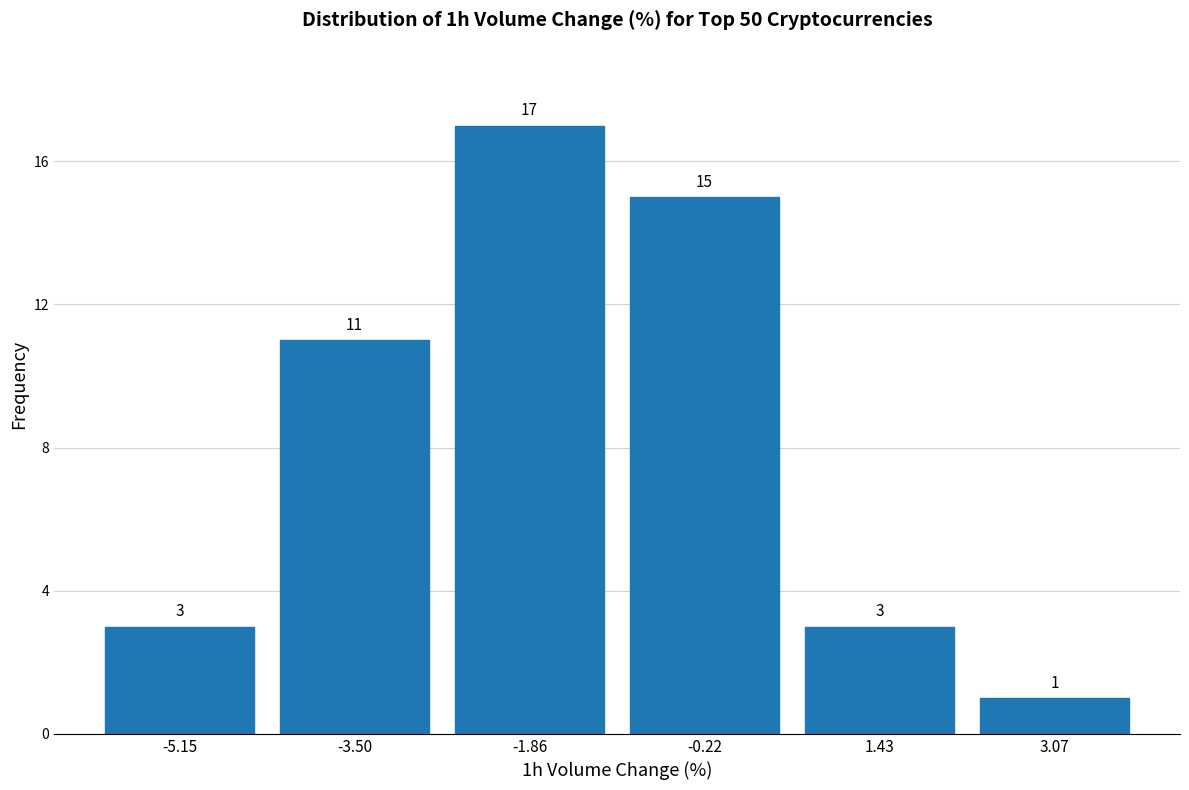

Over which range of the x-axis is the bar tallest?

-2.6 to -1.0